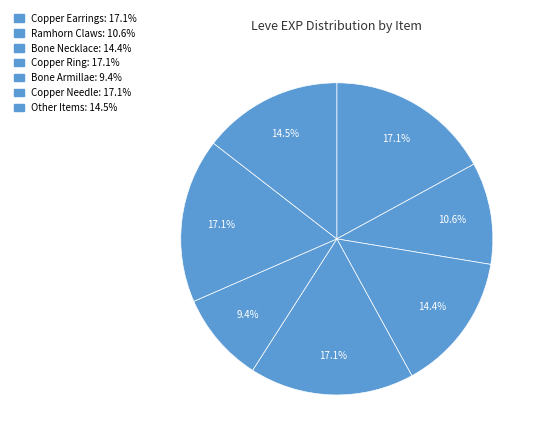

How many segments does this pie chart have?

7